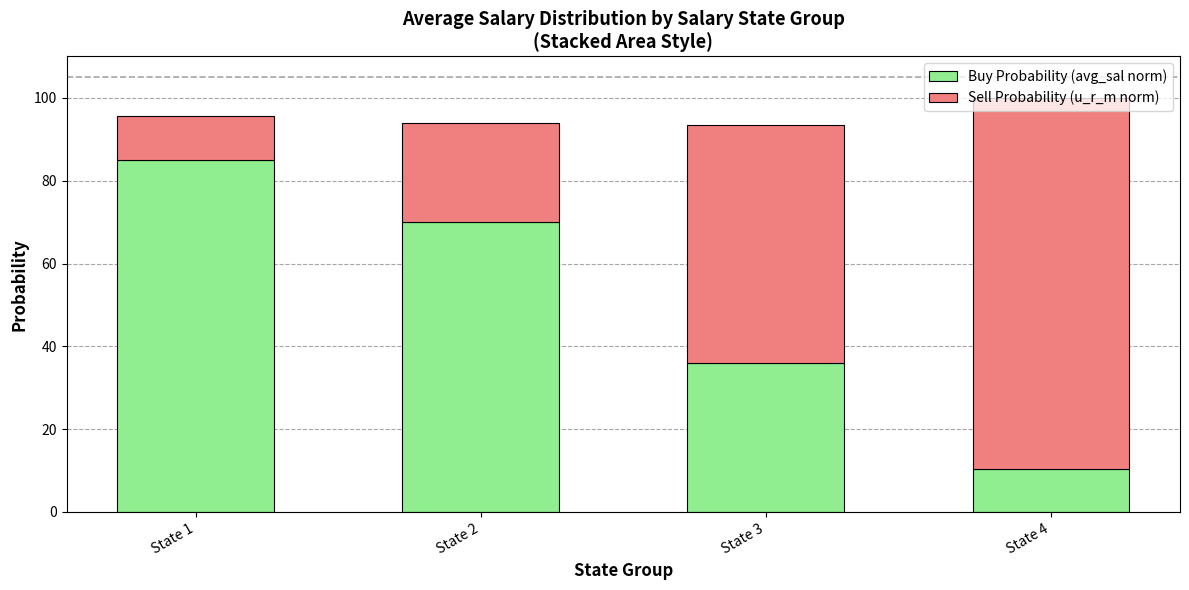

At which label is Buy Probability (avg_sal norm) closest to 47?

State 3